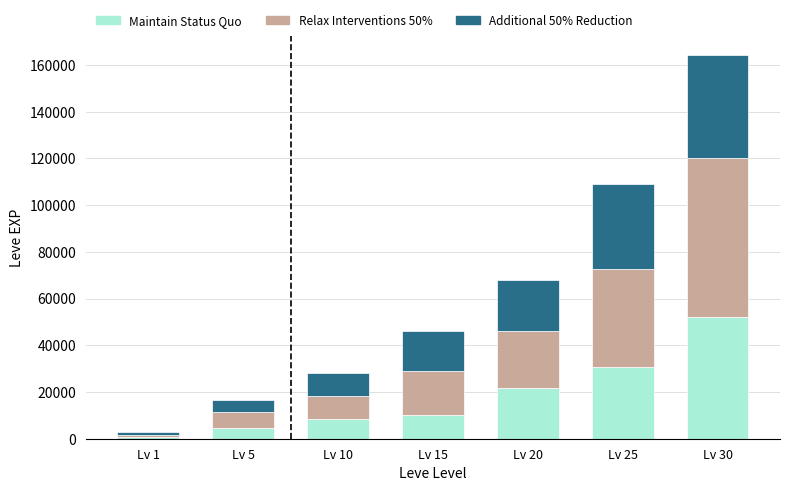

The value of Maintain Status Quo at Lv 25 is 16777. True or false?

False